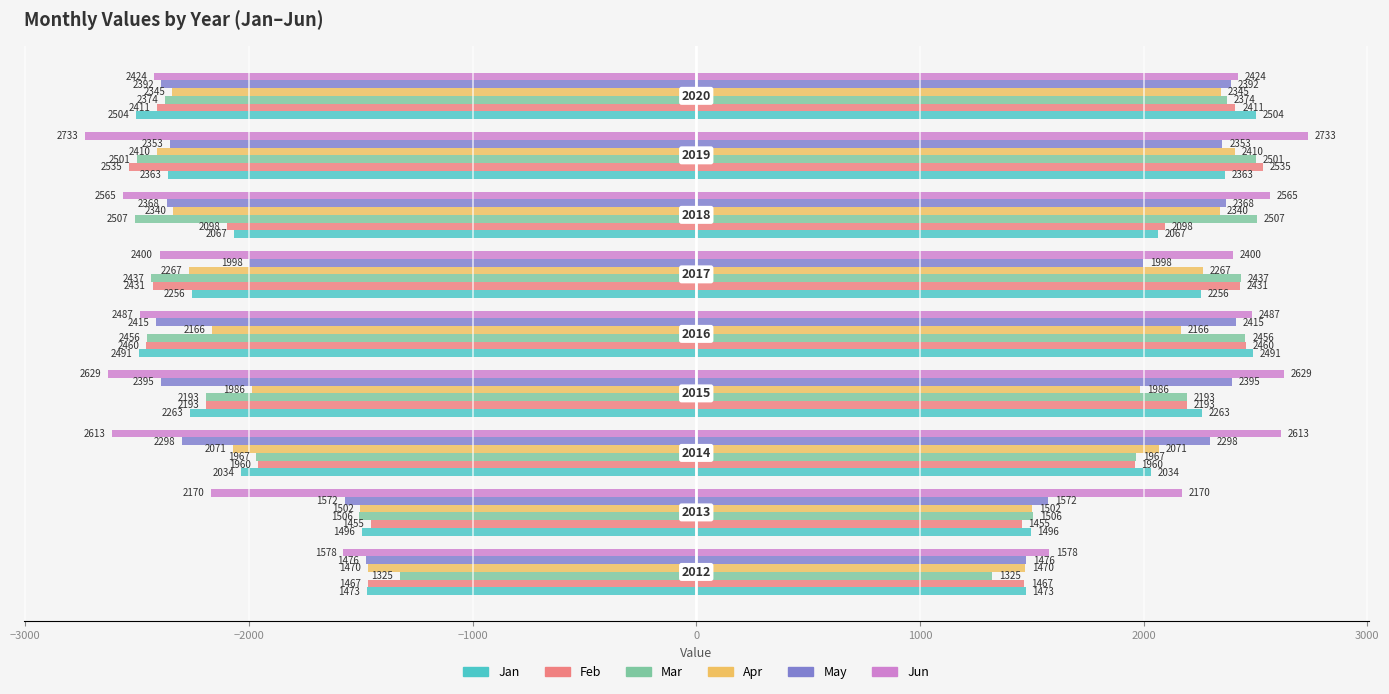

What is the average value of the Jun series?

-2399.8